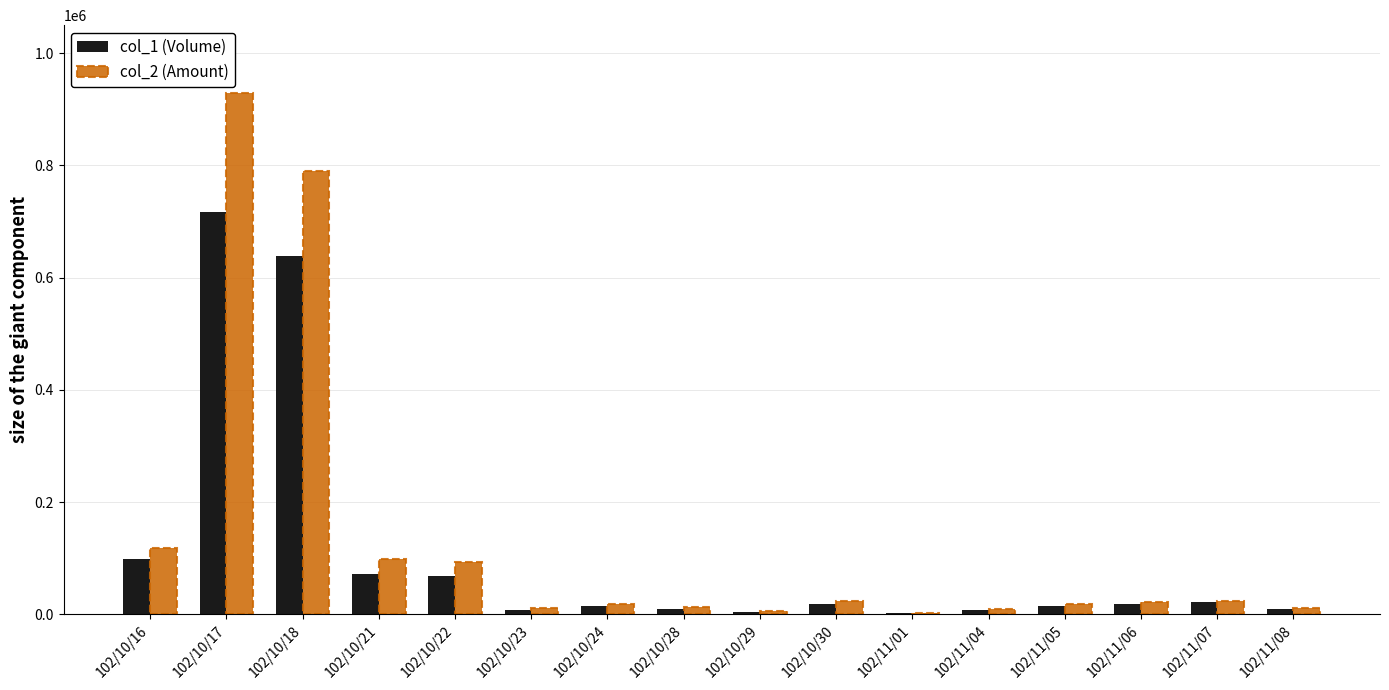

What is the highest value of the col_2 (Amount) series?

928220